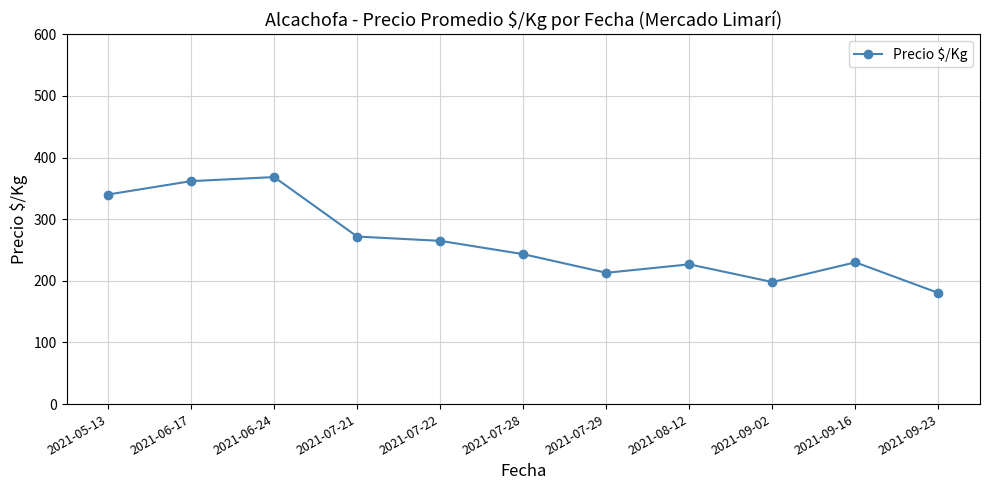

What is the smallest value displayed?

180.2